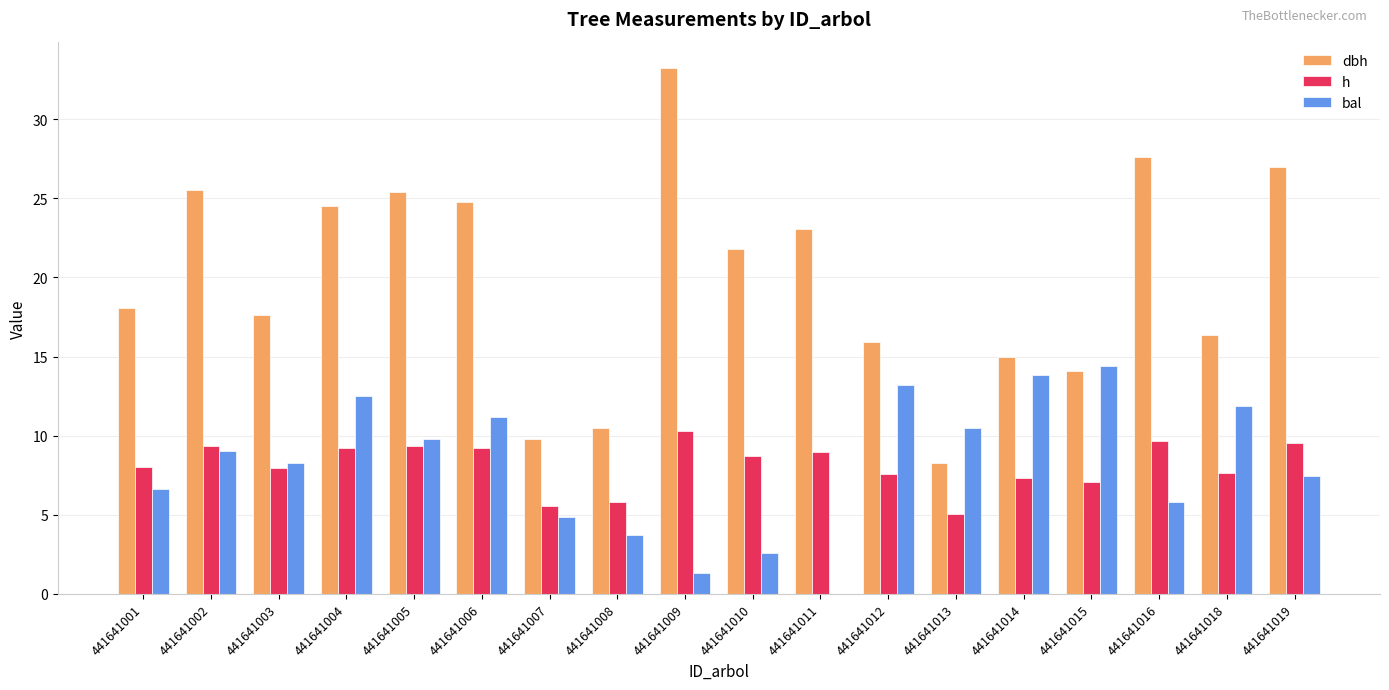

At which label does h reach its peak?

441641009